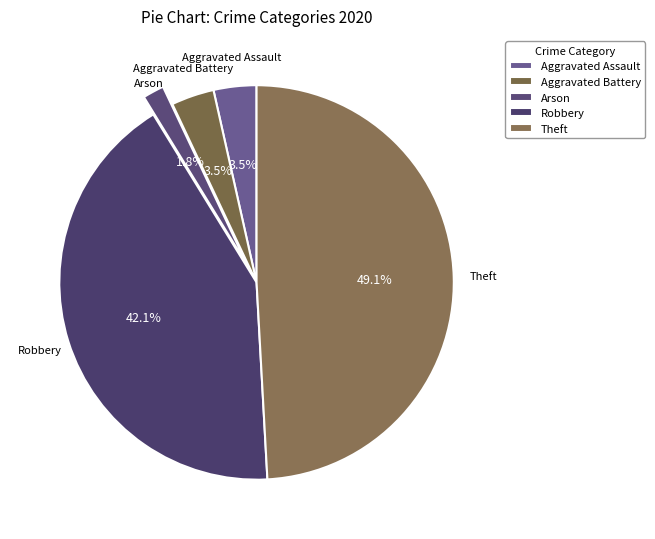

The Robbery slice represents 49% of the pie. True or false?

False